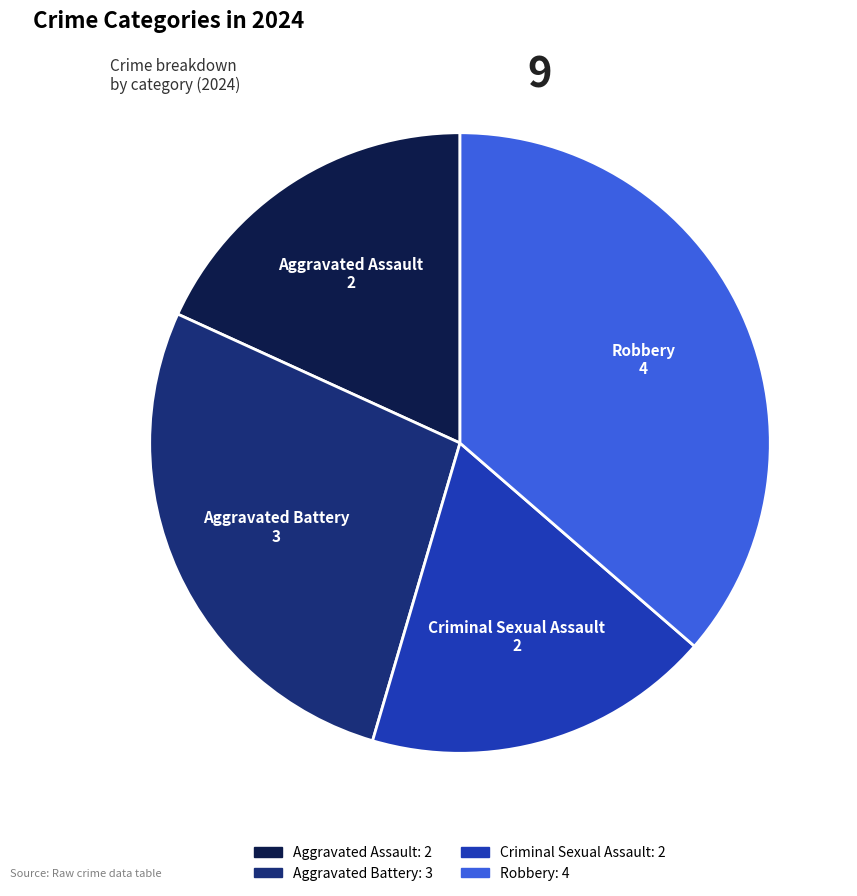

Approximately how many times larger is the value at Aggravated Assault compared to Aggravated Battery?

0.7